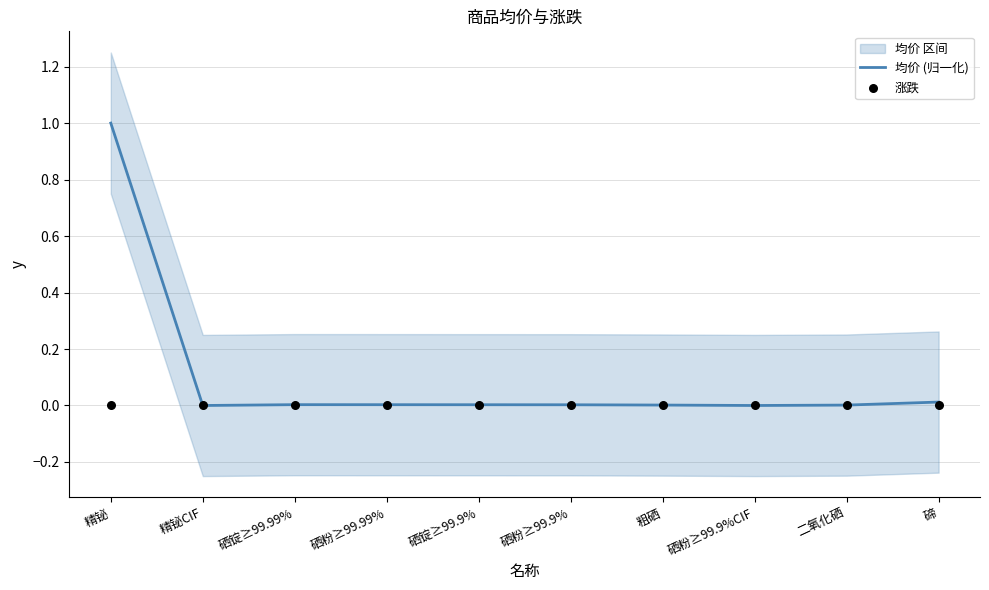

Which series has the largest total across all categories?

均价 (归一化)